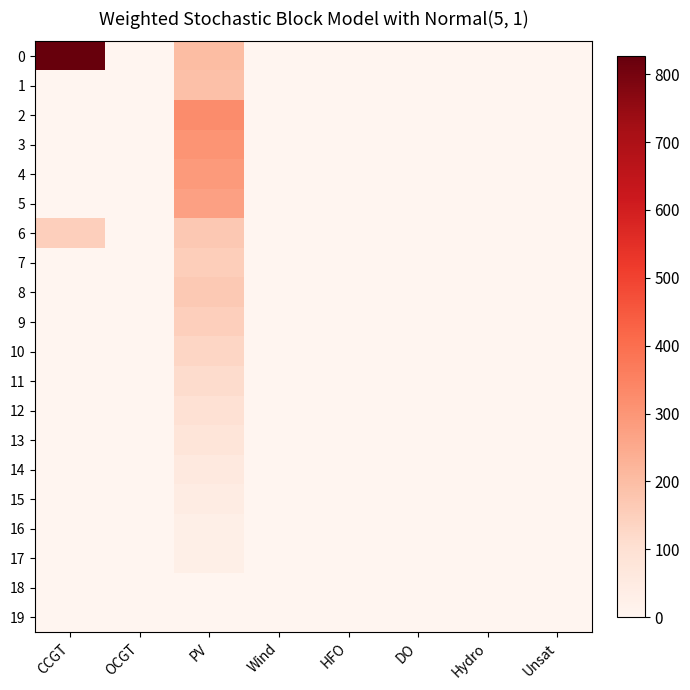

What is the greatest value displayed?

826